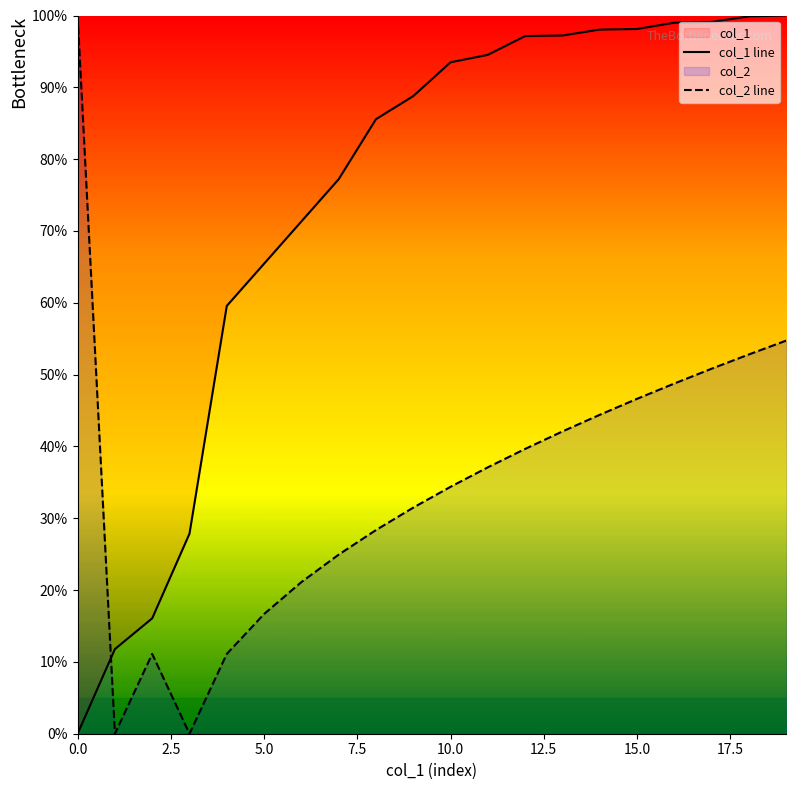

Read the col_2 line value at 17.

50.8